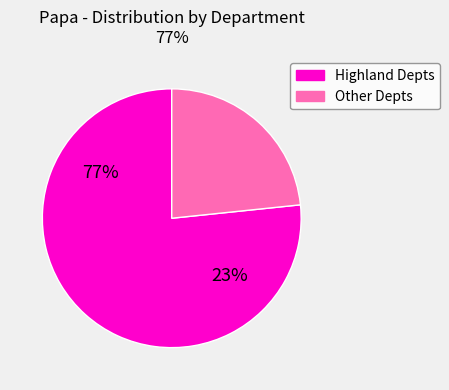

The Córdoba slice represents 0% of the pie. True or false?

True